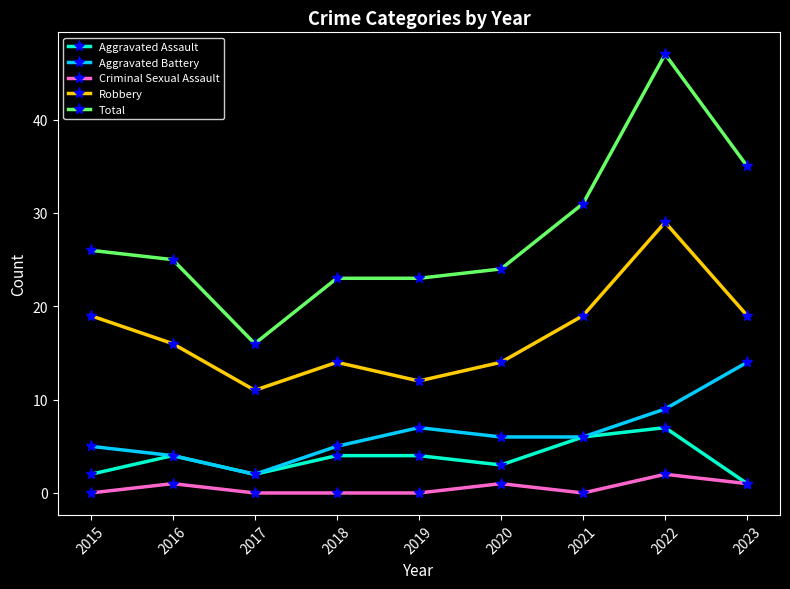

What is the approximate value of Aggravated Battery at 2019, to the nearest 5?

5